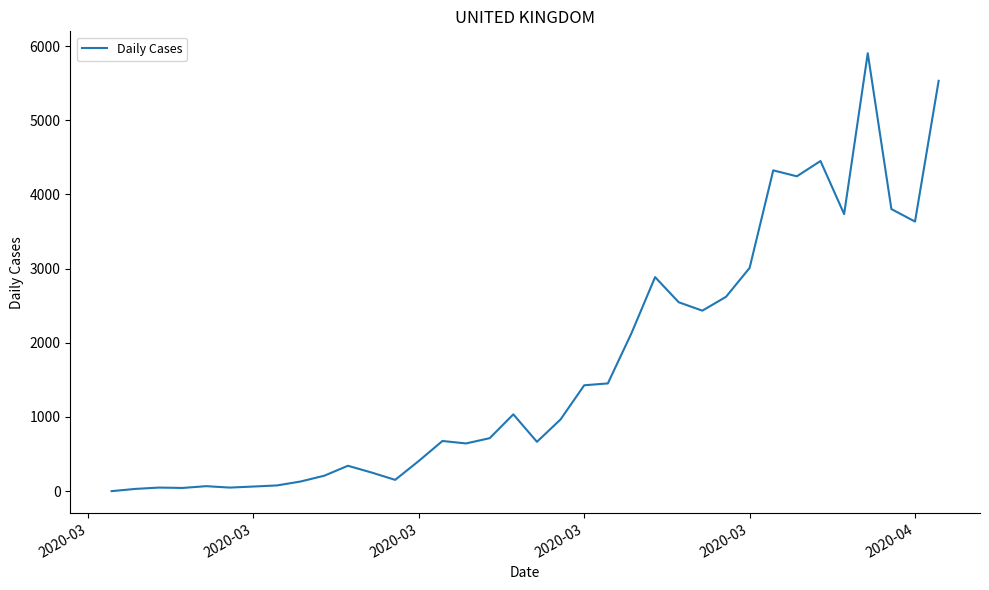

What is the difference between the maximum and minimum values?

5903